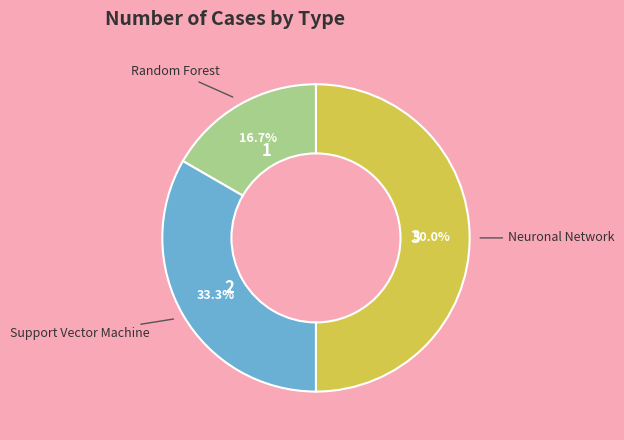

Rank the categories by value from highest to lowest.

Neuronal Network, Support Vector Machine, Random Forest